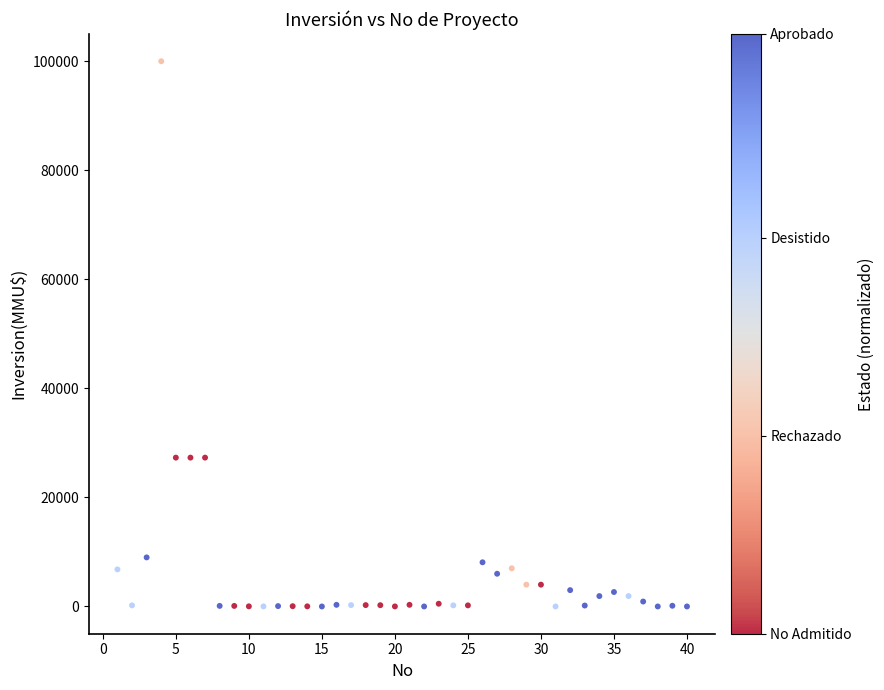

What is the range of Y values (max minus min)?

100000